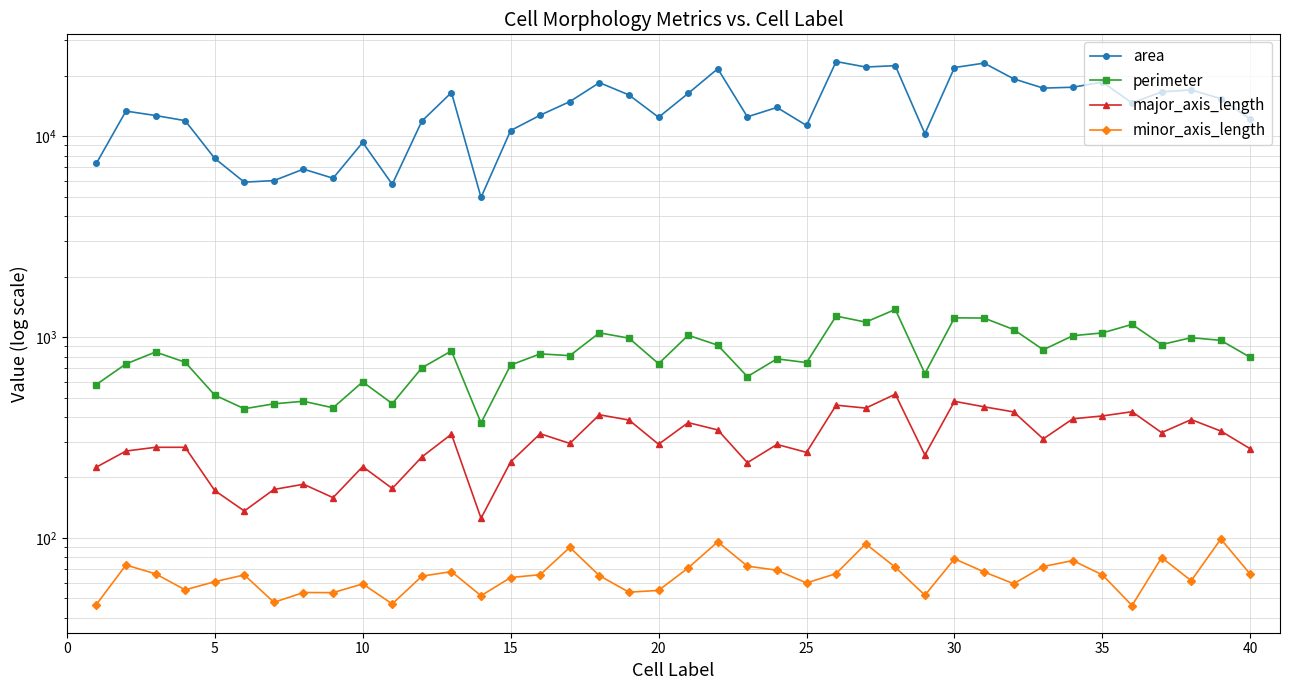

In perimeter, how many points are lower than both neighbors (excluding endpoints)?

12